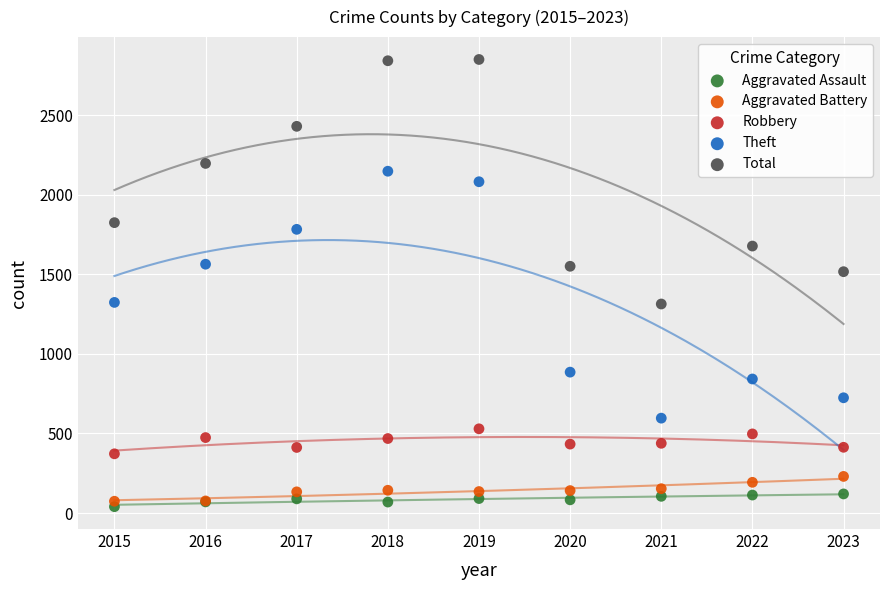

Across all series, what Y value is closest to 1444?

1516